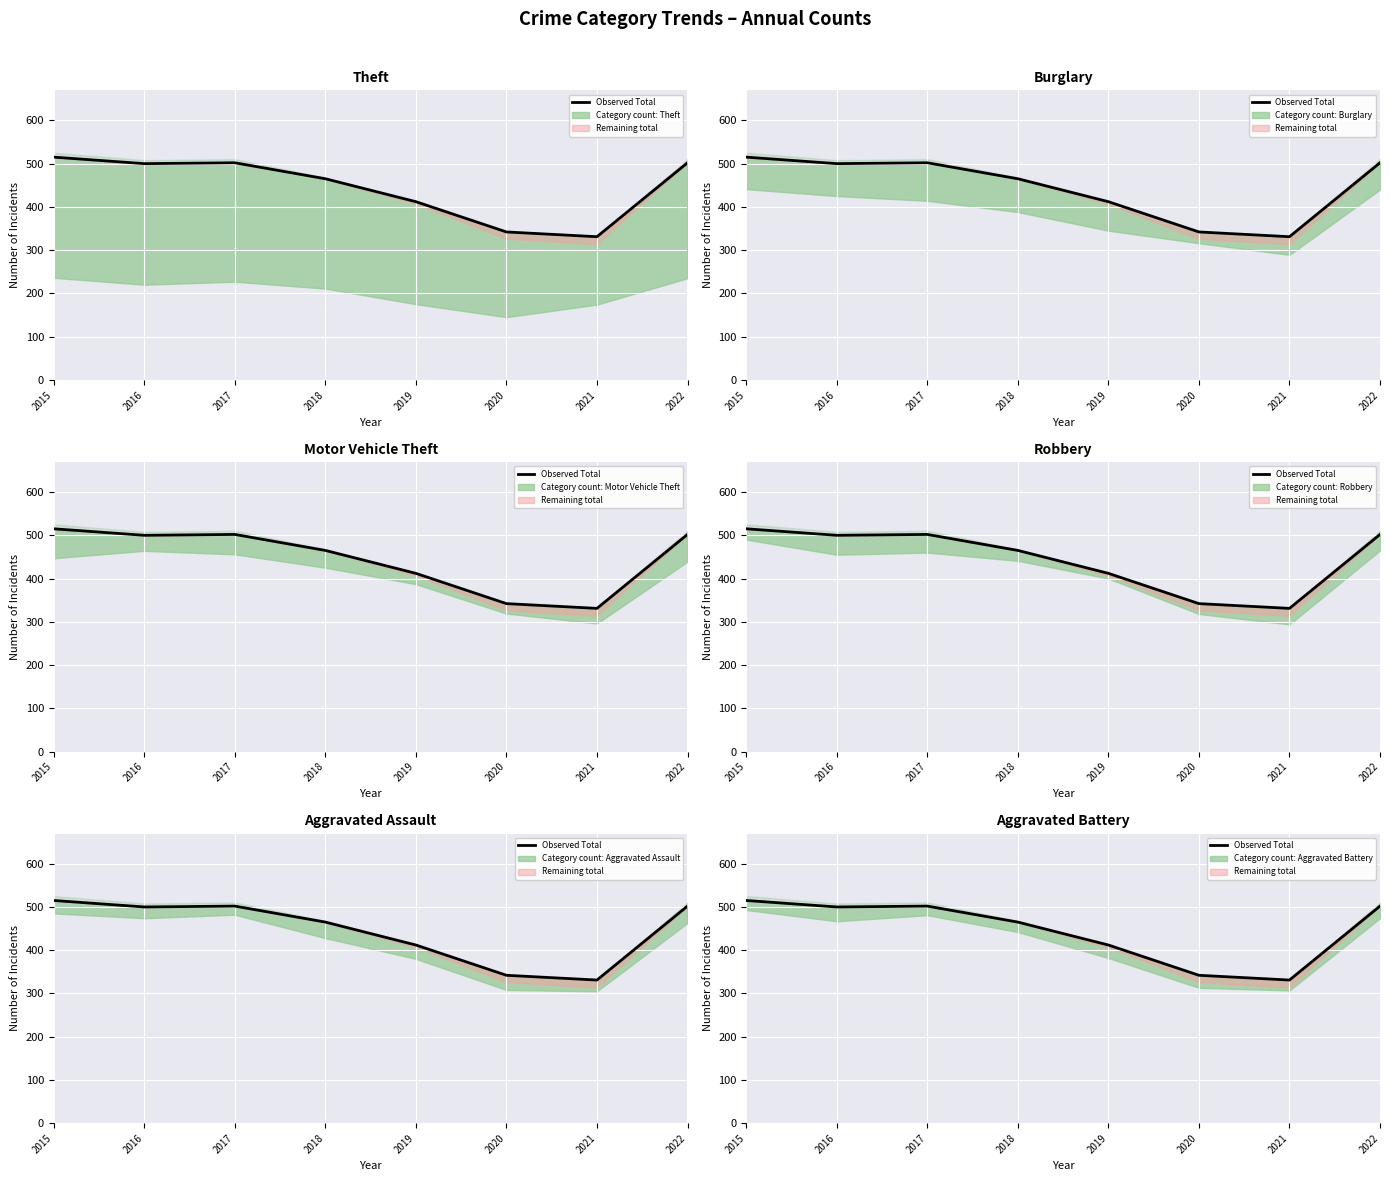

What is the change in value from 2017 to 2018?

-37